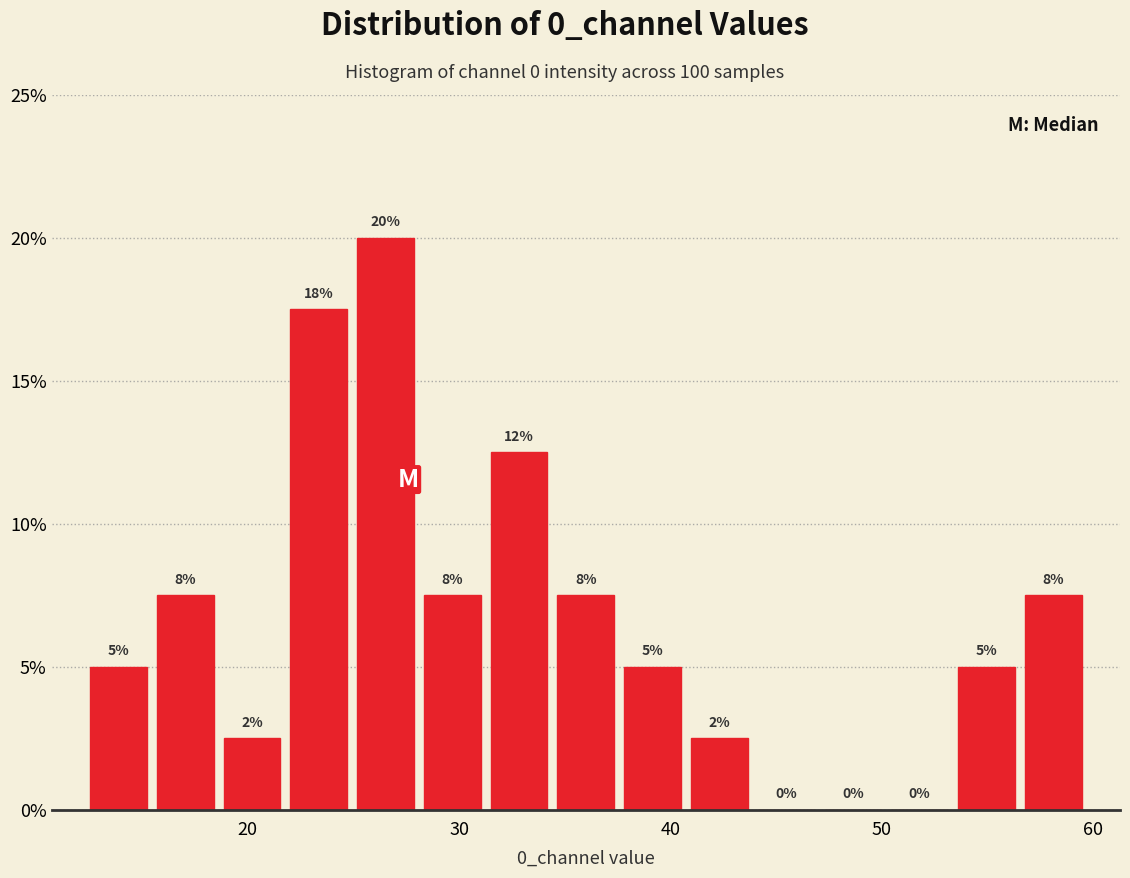

Read against the x-axis, roughly where is the centre of the tallest bar?

27